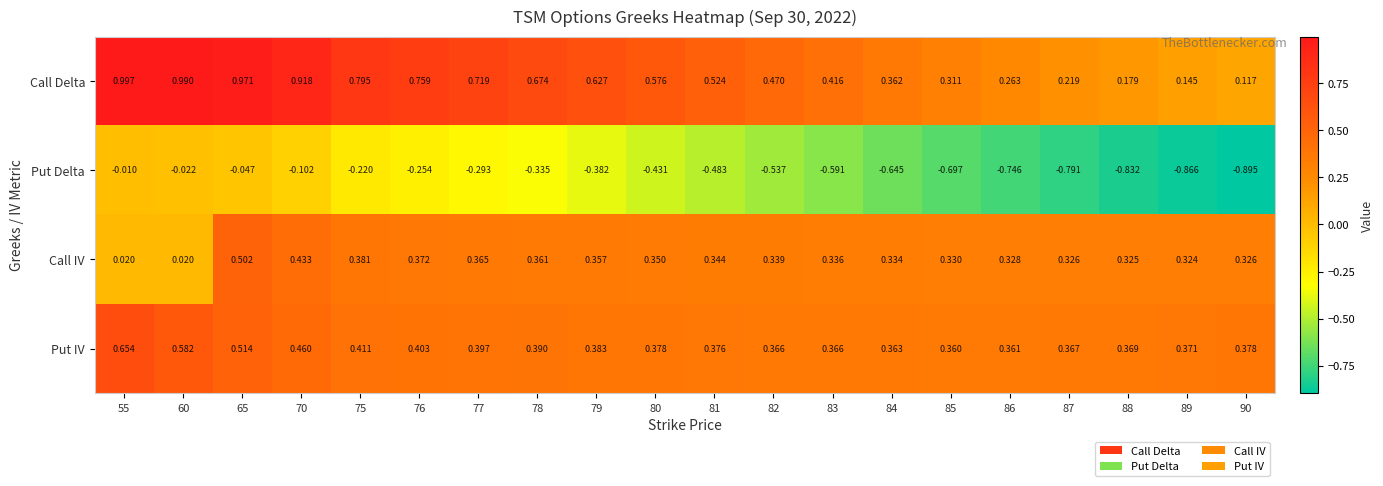

Between 85 and 89, which series saw the biggest shift?

Put Delta